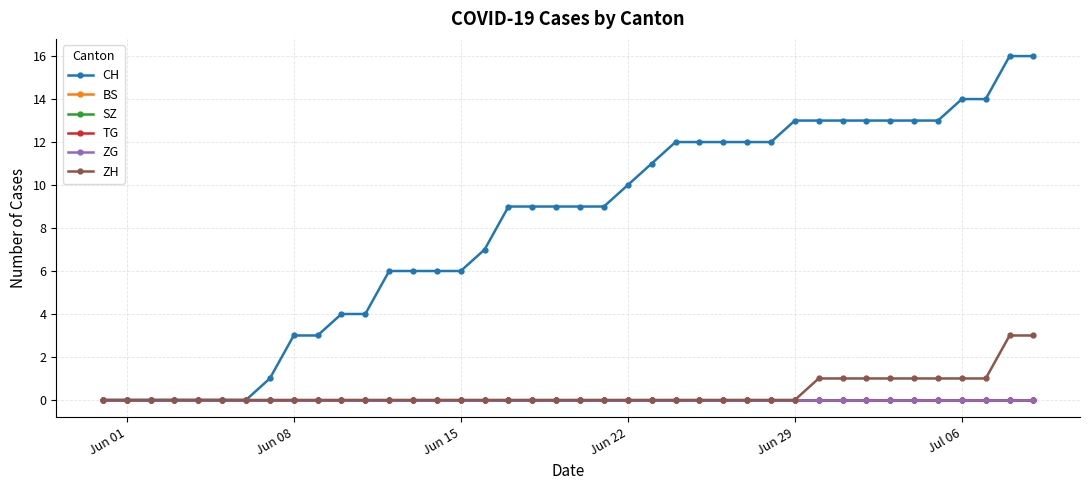

Which category has the highest value in the BS series?

Jun 01